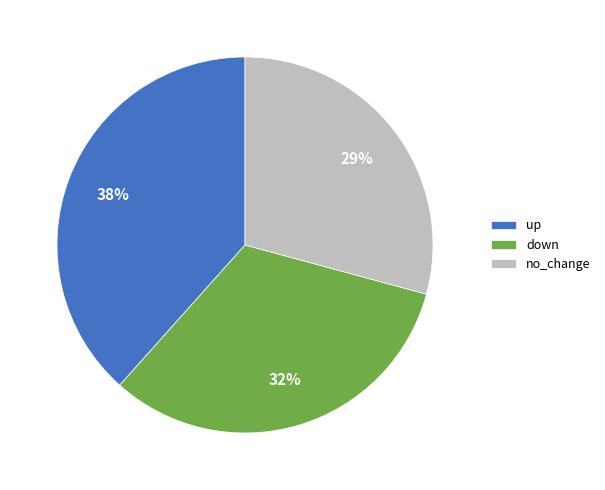

What is the largest slice in the pie chart?

up